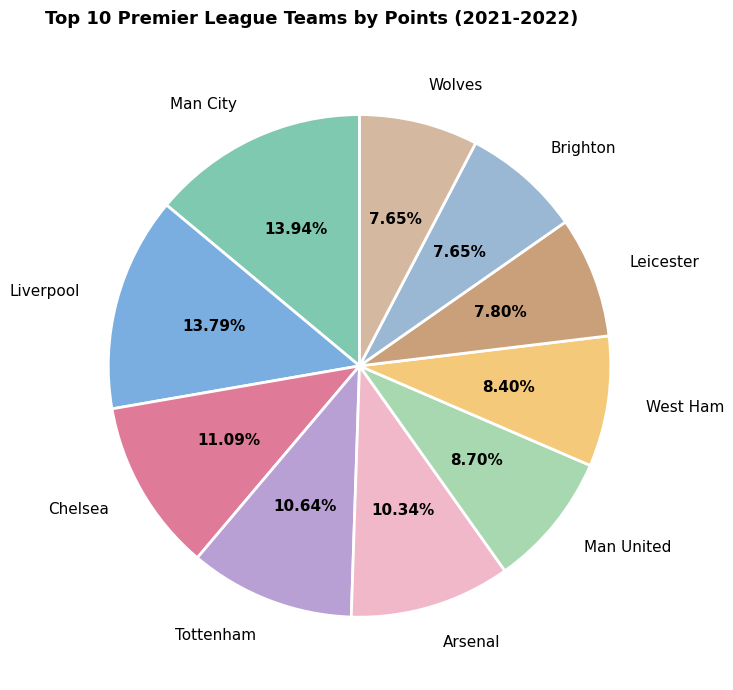

Do Wolves and Chelsea together represent more than half of the pie?

No